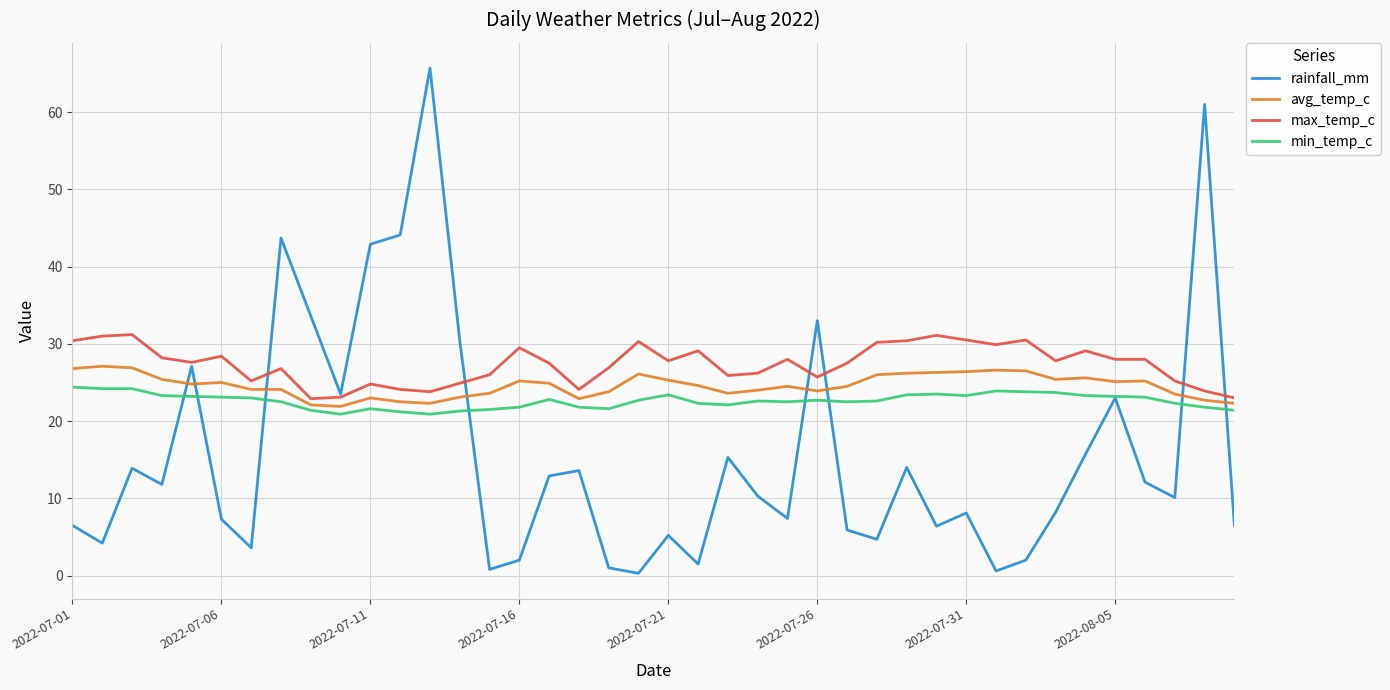

List the series in order of their overall mean, highest first.

max_temp_c, avg_temp_c, min_temp_c, rainfall_mm